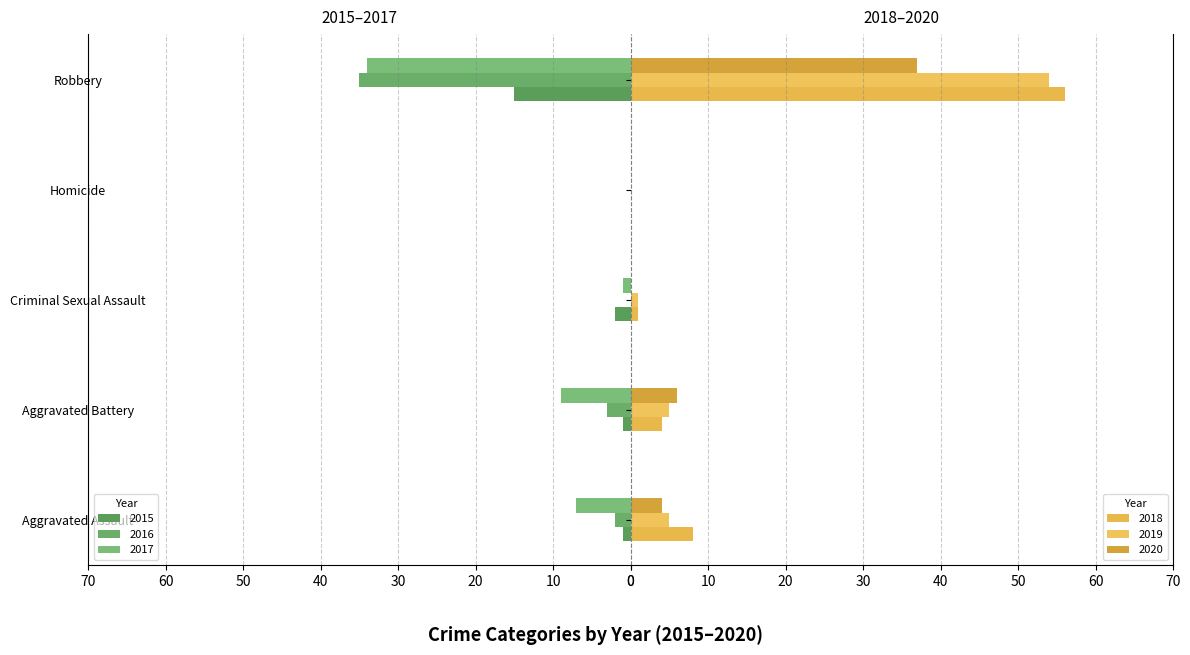

What is the difference between the second highest and minimum values in the 2019 series?

5